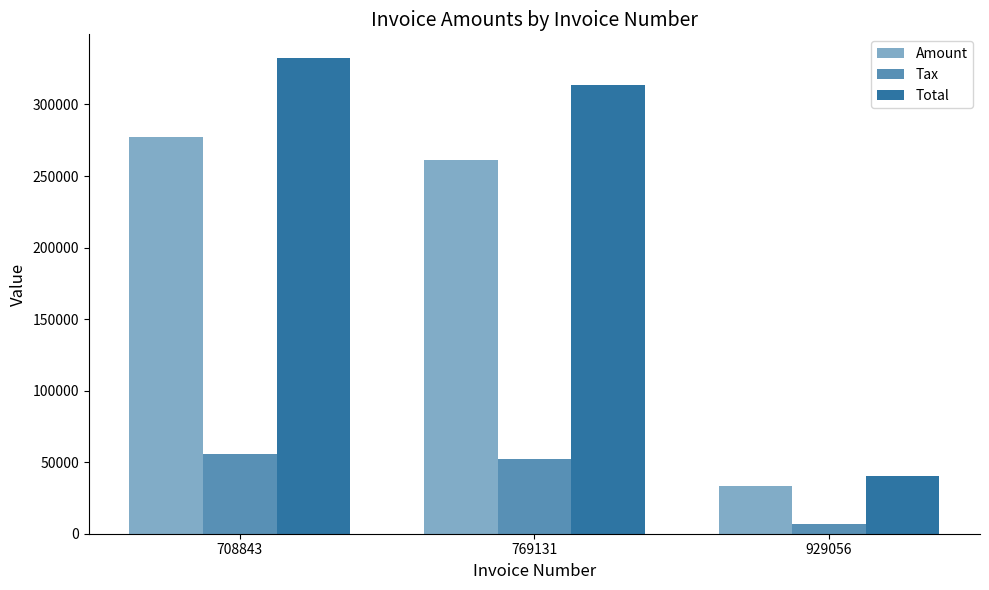

Read the Total value at 769131.

313393.0